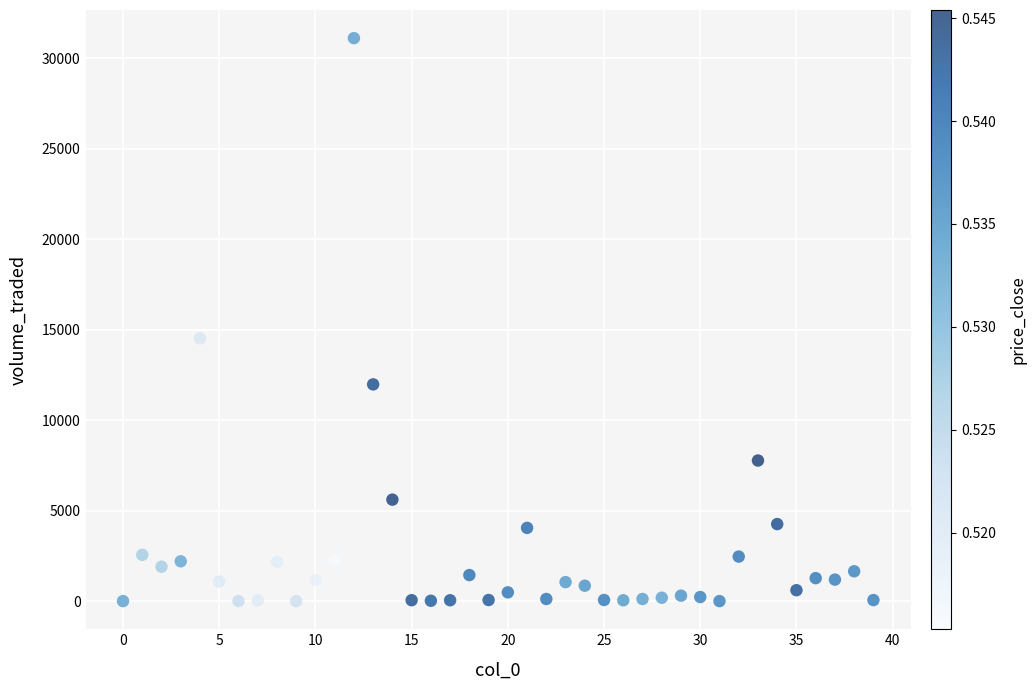

What is the range of Y values (max minus min)?

31116.4